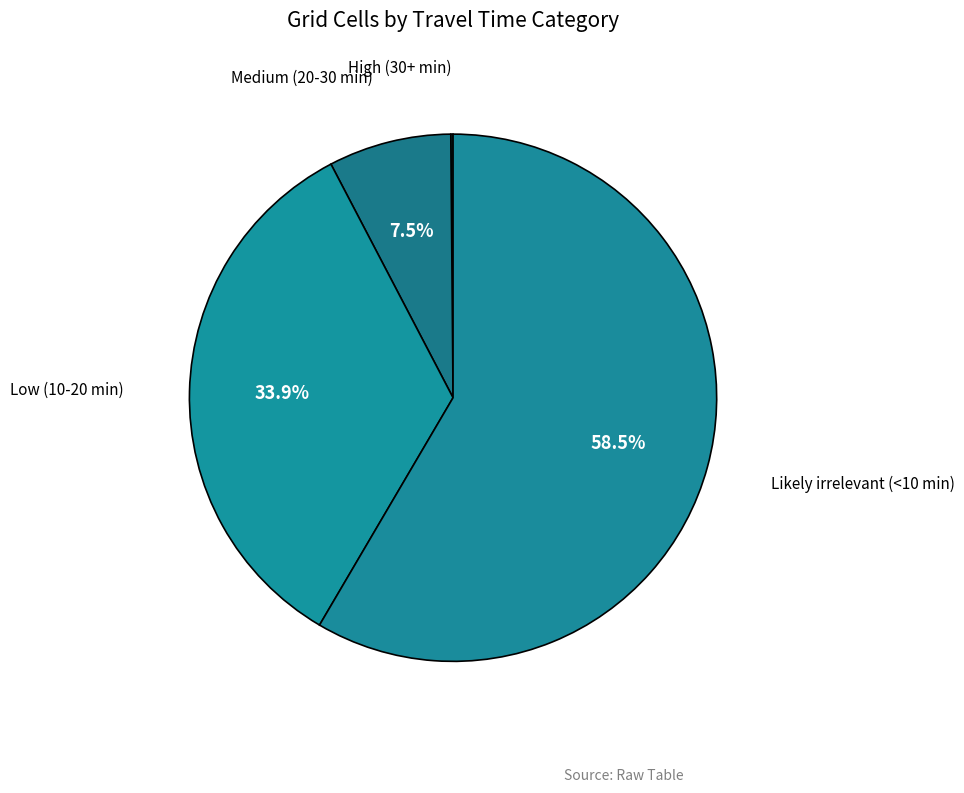

Which category has the biggest portion of the pie?

Likely irrelevant (<10 min)